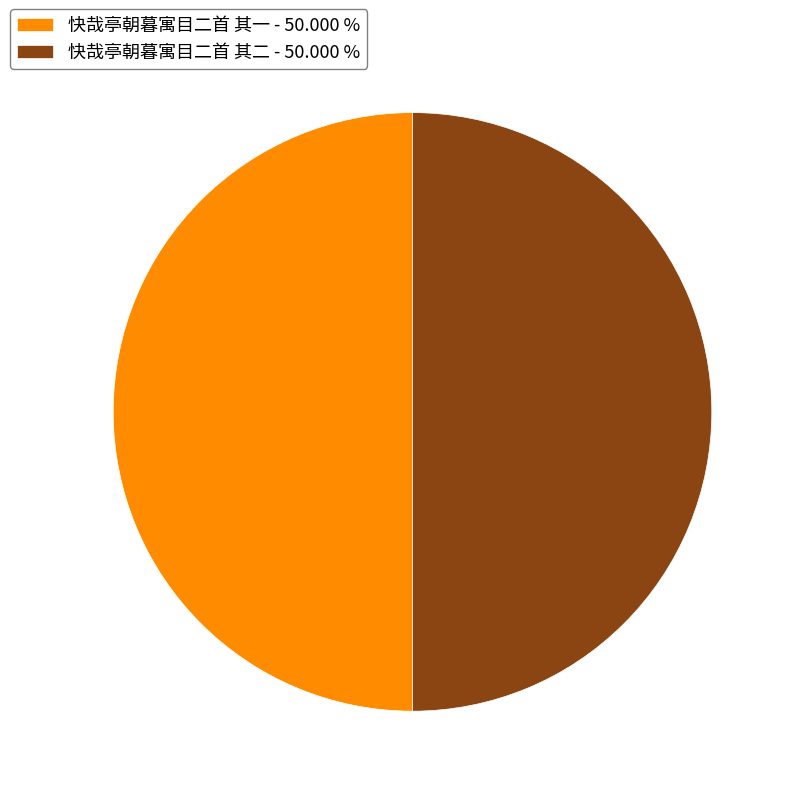

Is the sum of 快哉亭朝暮寓目二首 其二 - 50.000 % and 快哉亭朝暮寓目二首 其一 - 50.000 % greater than half?

Yes